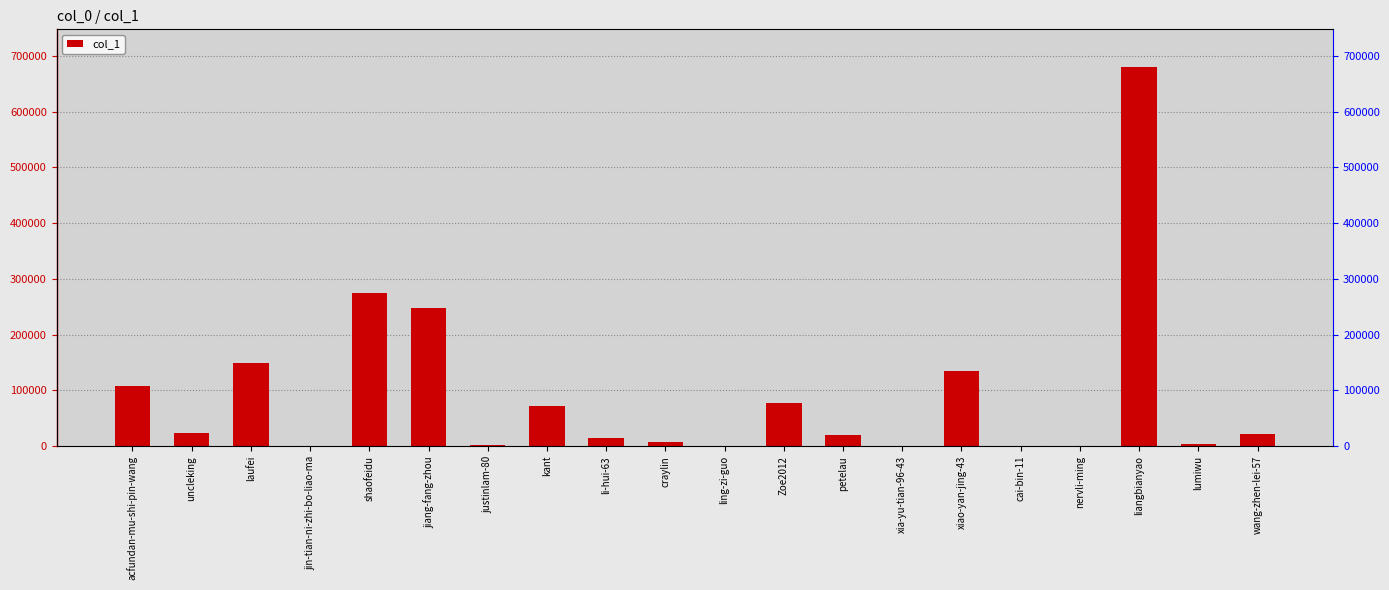

How many data points does each series have?

20